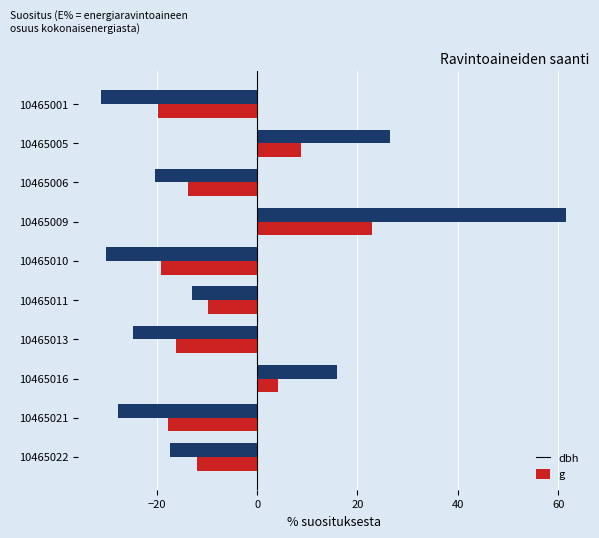

At which category is the sum across all series the highest?

10465009